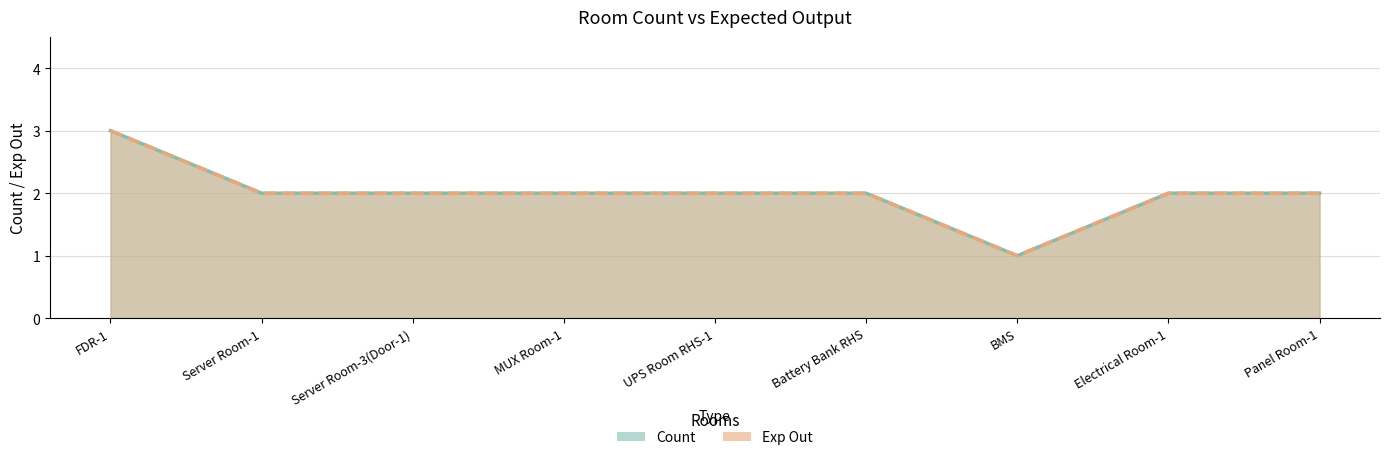

Is it true that Exp Out equals 2 at Battery Bank RHS?

True